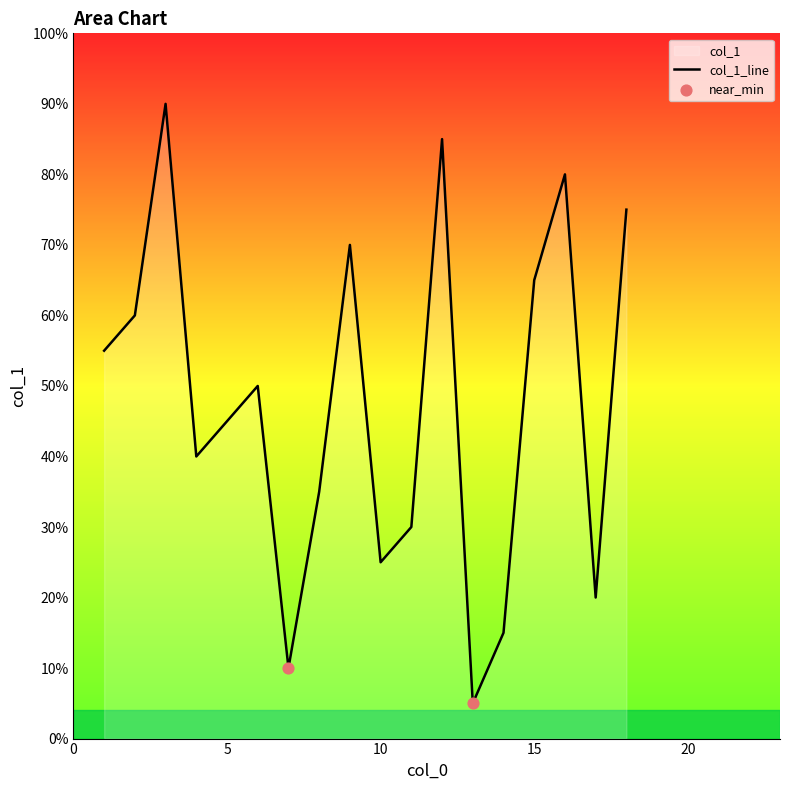

Which has a higher value, 6 or 13?

6